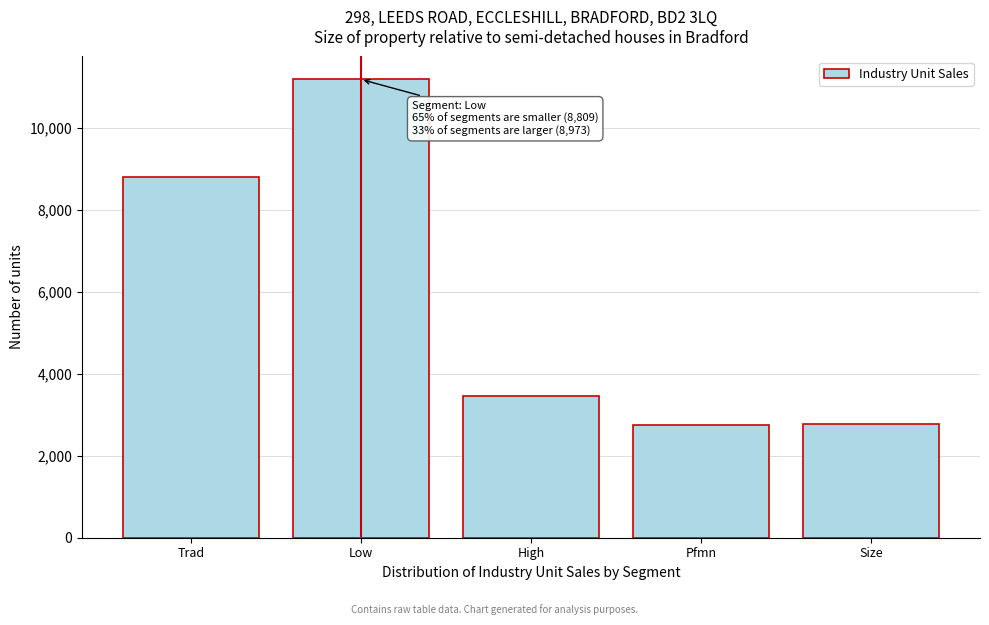

What is the label of the 5th bar from the left?

Size